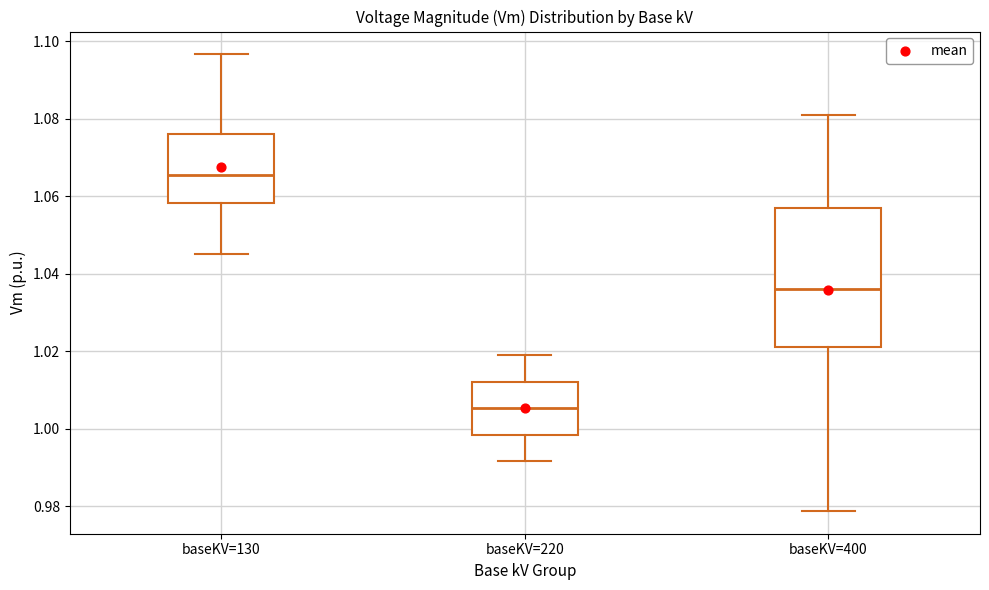

Reading left to right, read every box against the y-axis: the position of its median line, the range the box covers, and the ends of its whiskers. The values are not printed on the chart, so give them approximately, as read against the axis.

baseKV=130: median 1.066, box 1.058 to 1.076, whiskers 1.046 to 1.096
baseKV=220: median 1.006, box 0.998 to 1.012, whiskers 0.992 to 1.018
baseKV=400: median 1.036, box 1.022 to 1.058, whiskers 0.978 to 1.082